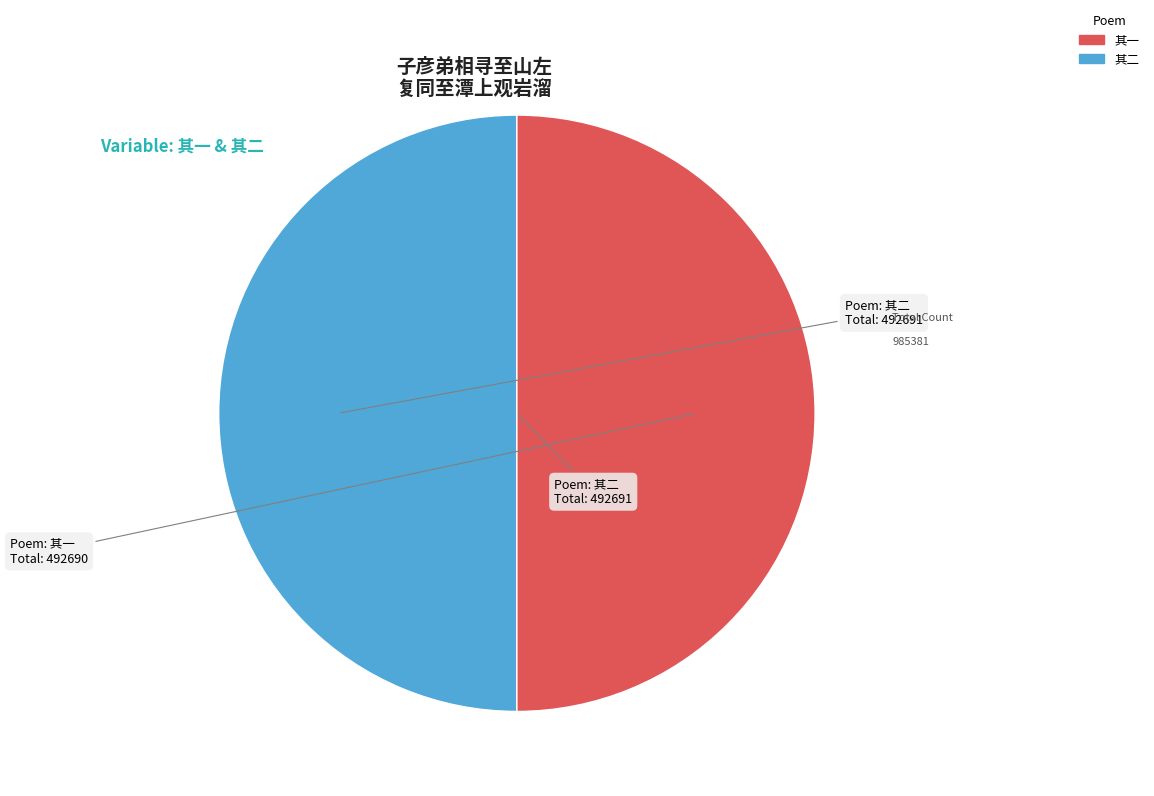

Which slice is the largest?

子彦弟相寻至山左复同至潭上观岩溜 其二